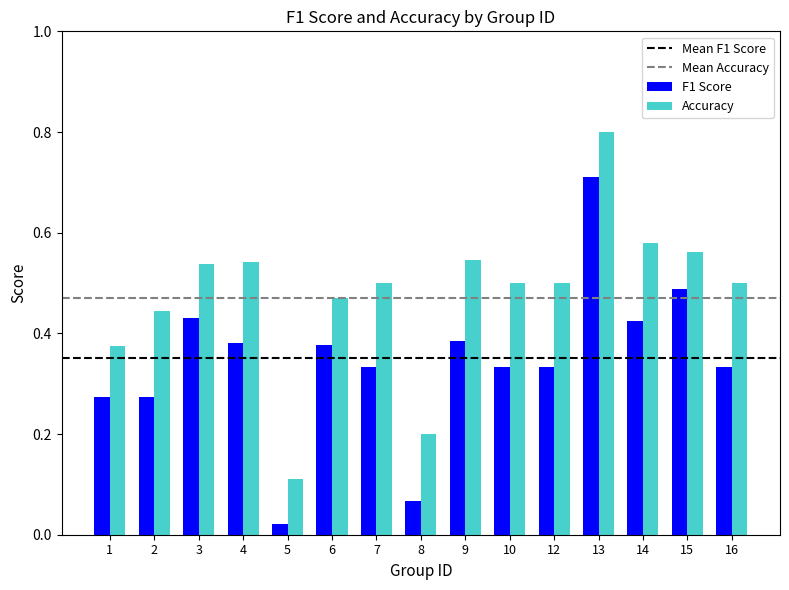

Where is Accuracy nearest to the value 0?

5